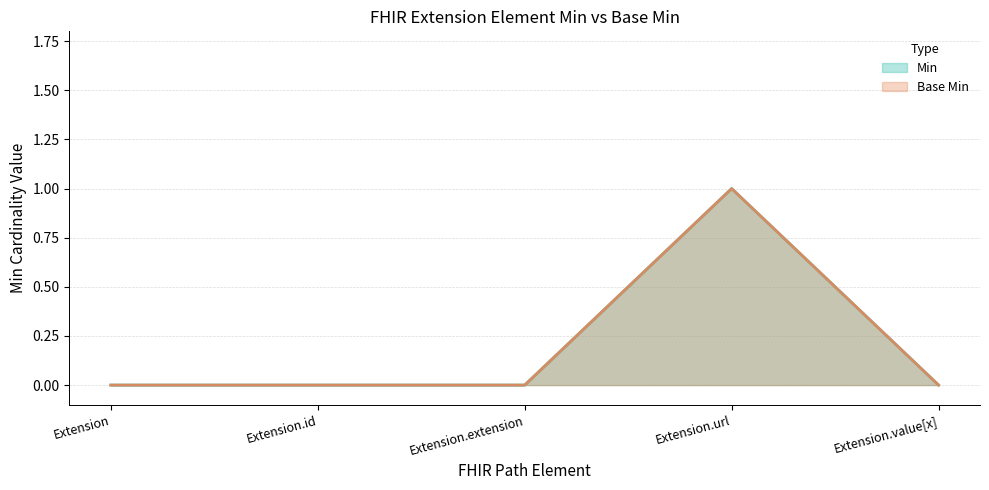

Reading right to left, extract all data points from this chart.

Min: Extension.value[x]=0	Extension.url=1	Extension.extension=0	Extension.id=0	Extension=0
Base Min: Extension.value[x]=0	Extension.url=1	Extension.extension=0	Extension.id=0	Extension=0